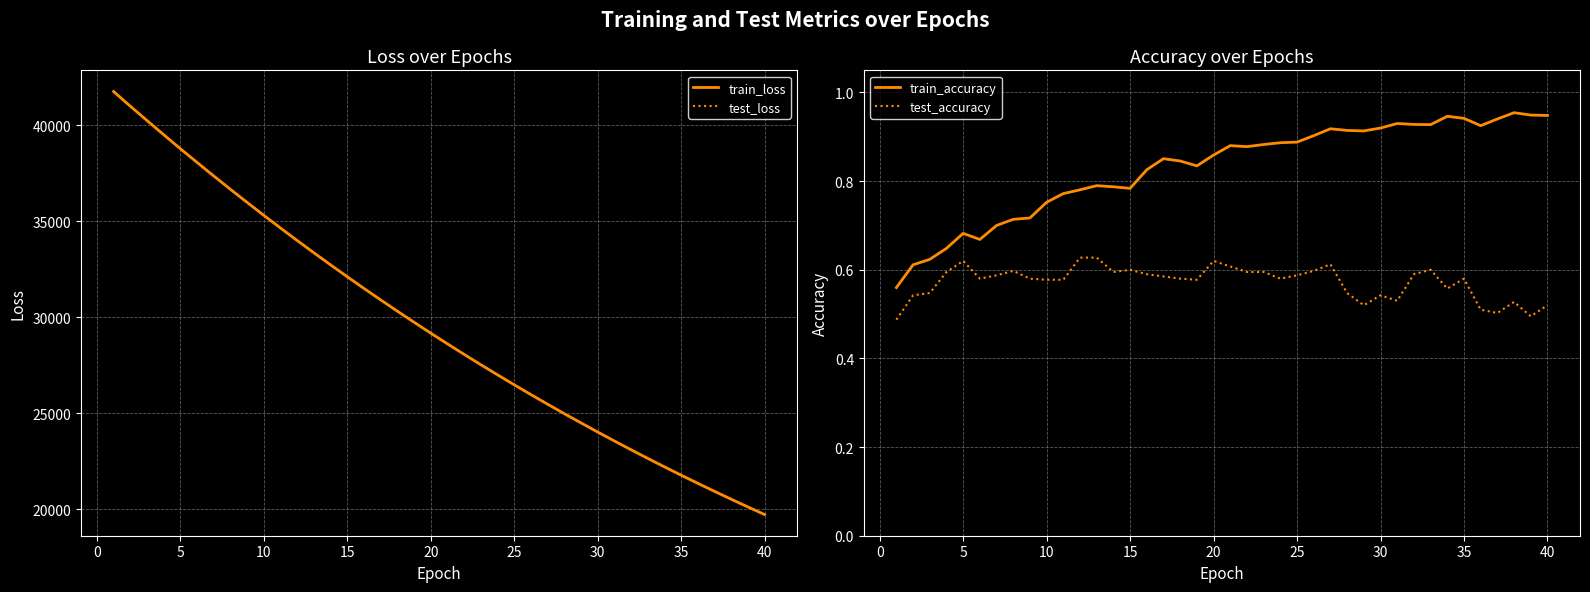

How many data points in test_loss are above 29166?

20